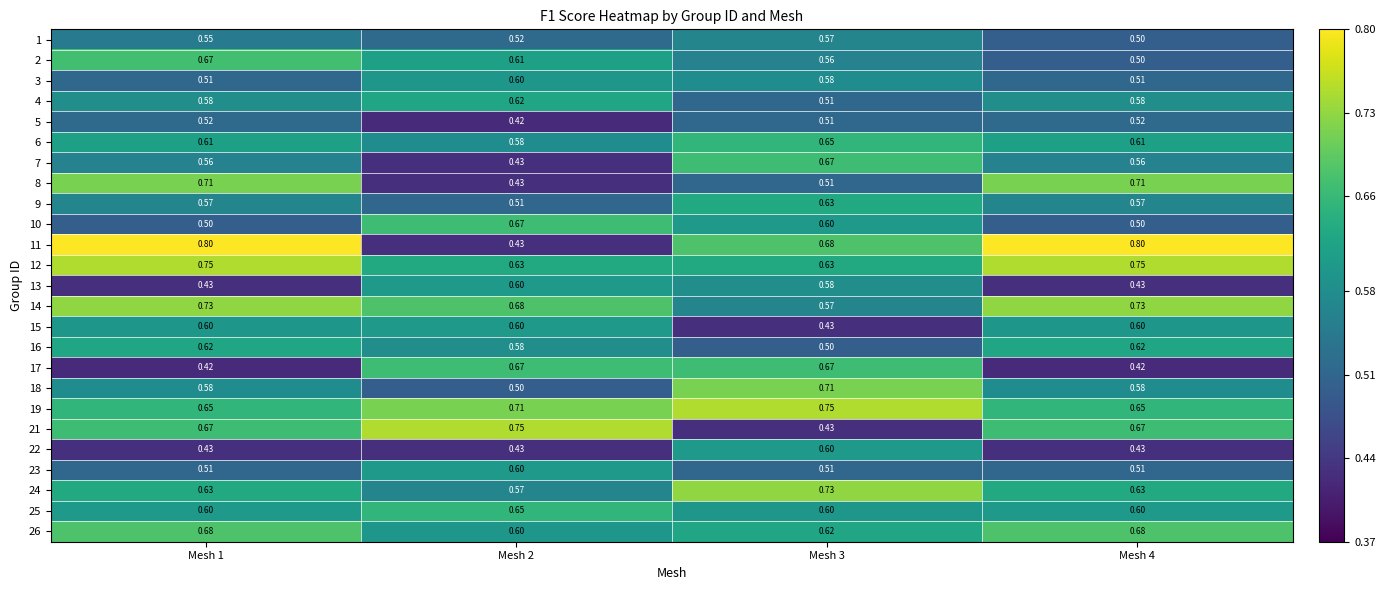

At how many categories does at least one series exceed 0?

4